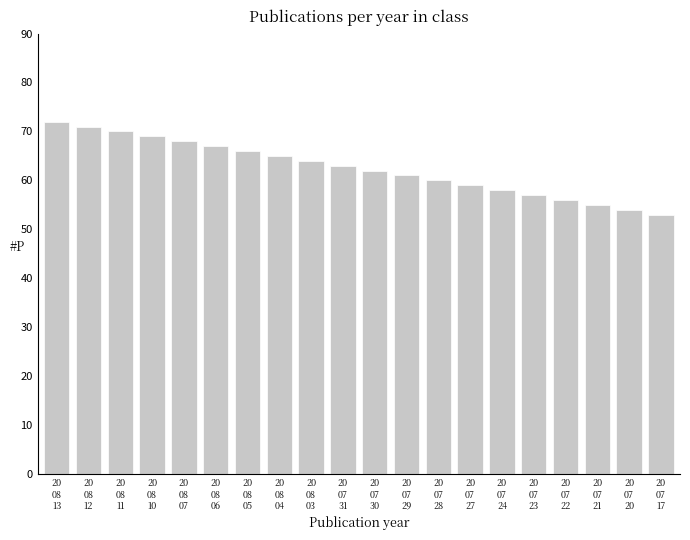

What is the change in value from 20
07
23 to 20
07
20?

-3